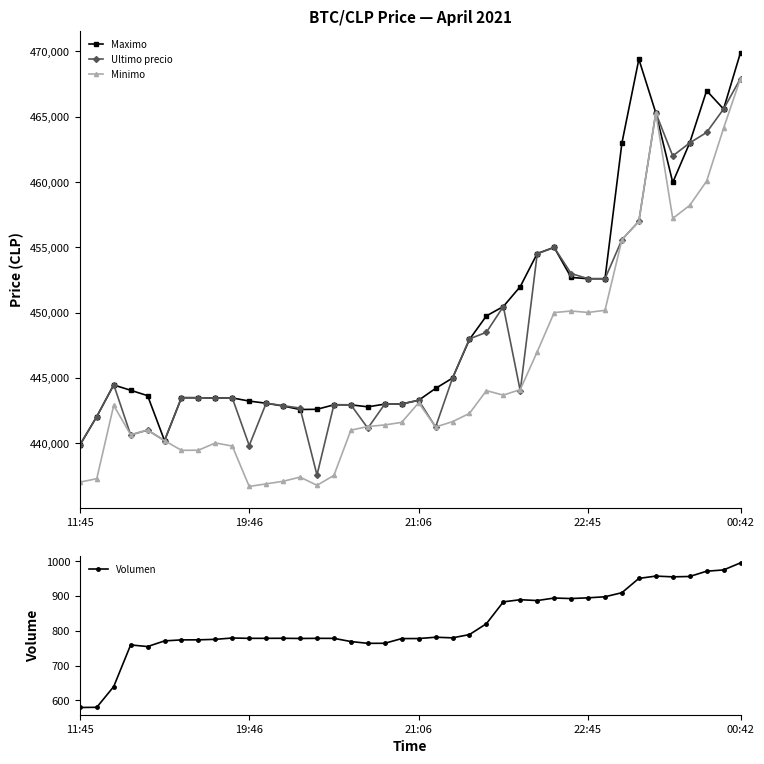

At how many categories does at least one series exceed 232648?

40